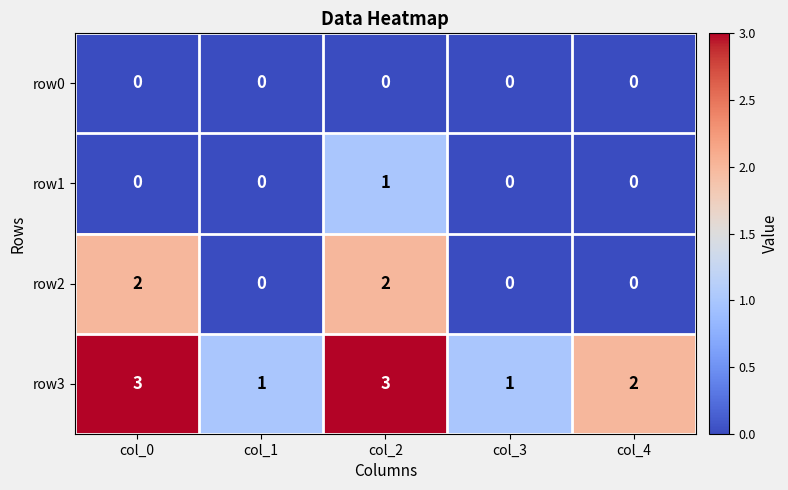

True or false: row3 has a value of 3 at col_0.

True